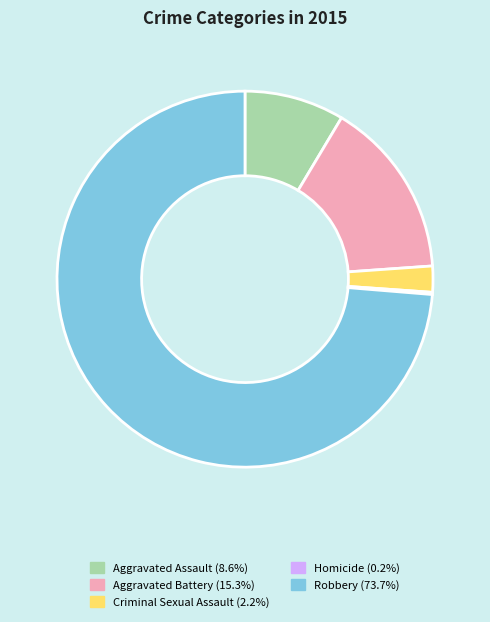

Is there a majority slice in this chart?

Yes